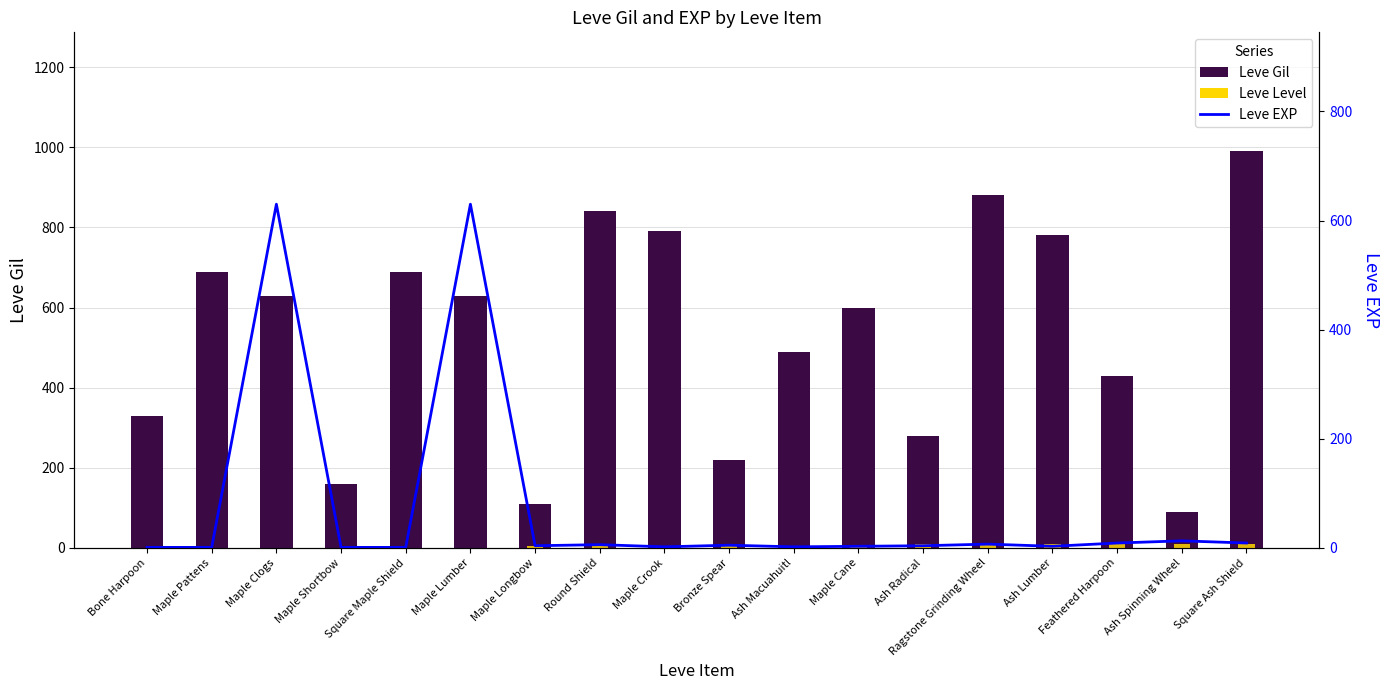

Between Maple Lumber and Maple Longbow, which is larger?

Maple Lumber